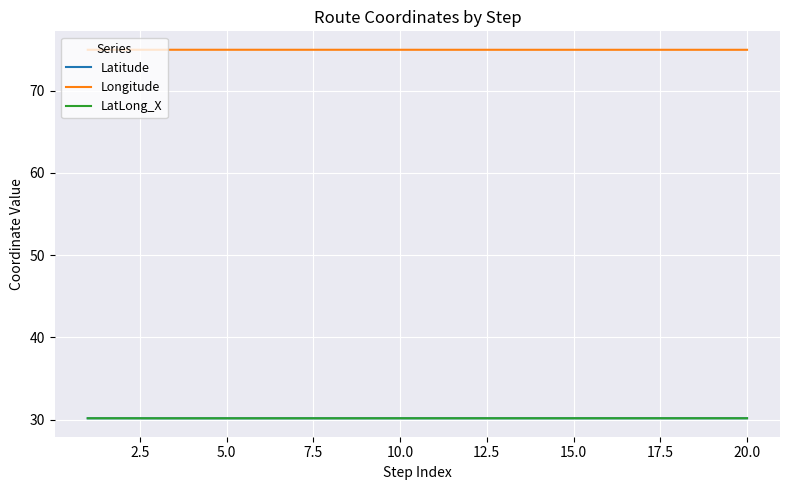

What is the greatest value displayed?

75.0